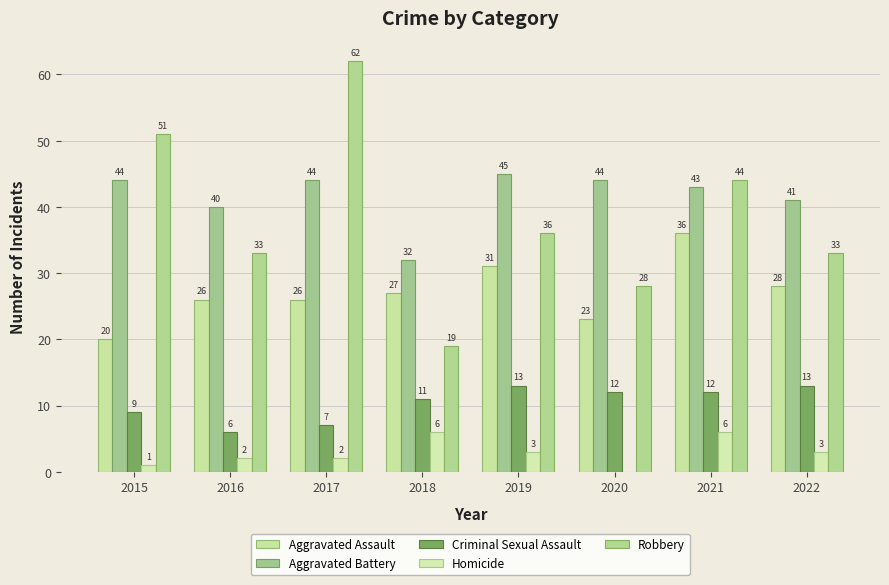

At which category is the sum across all series the highest?

2017